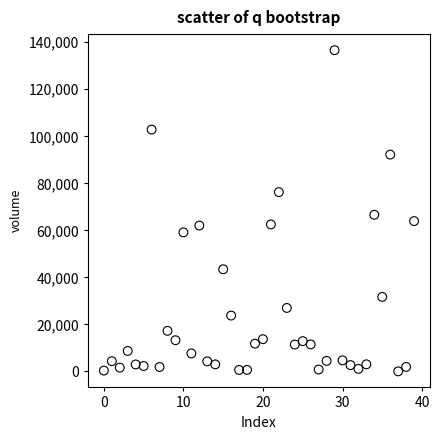

What is the range of Y values (max minus min)?

136641